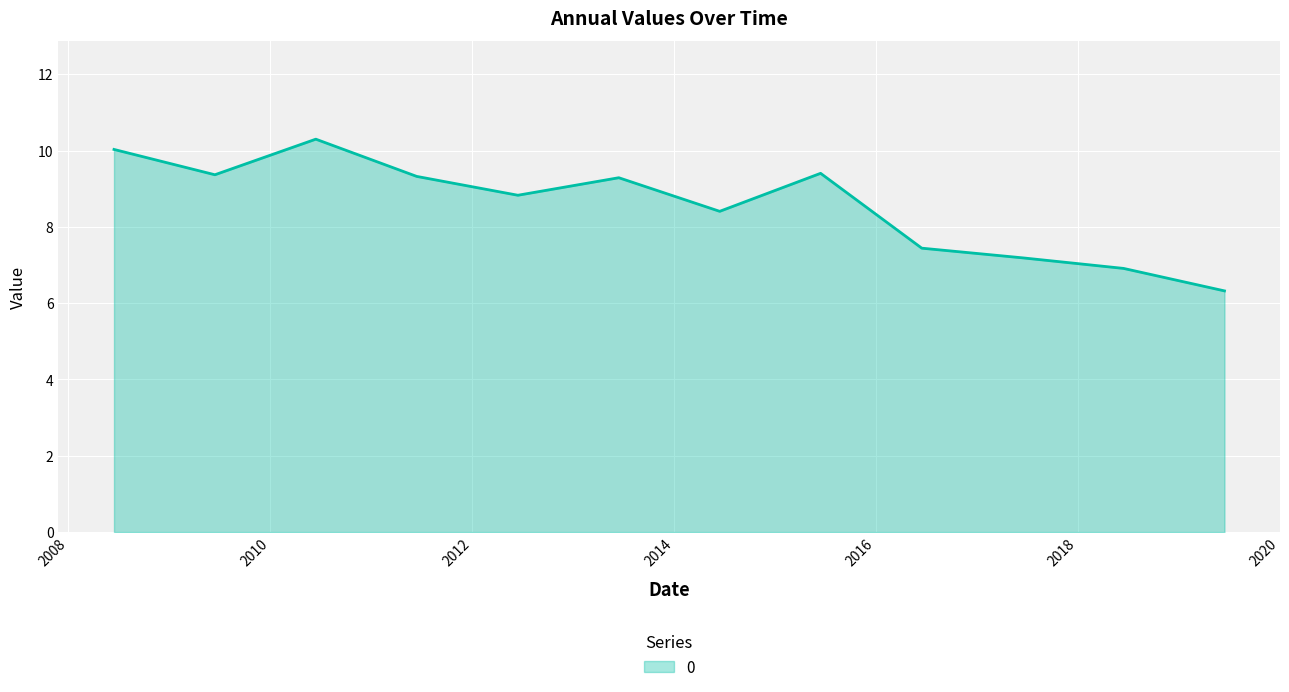

What is the difference between the maximum and minimum values?

4.0